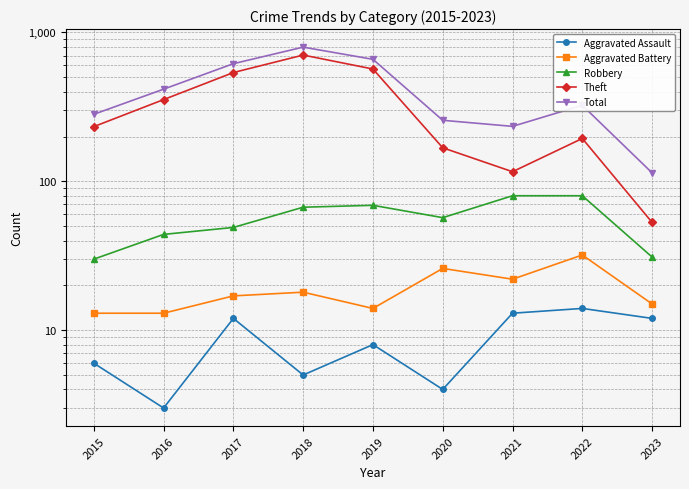

Which category has the highest value across all series?

2018